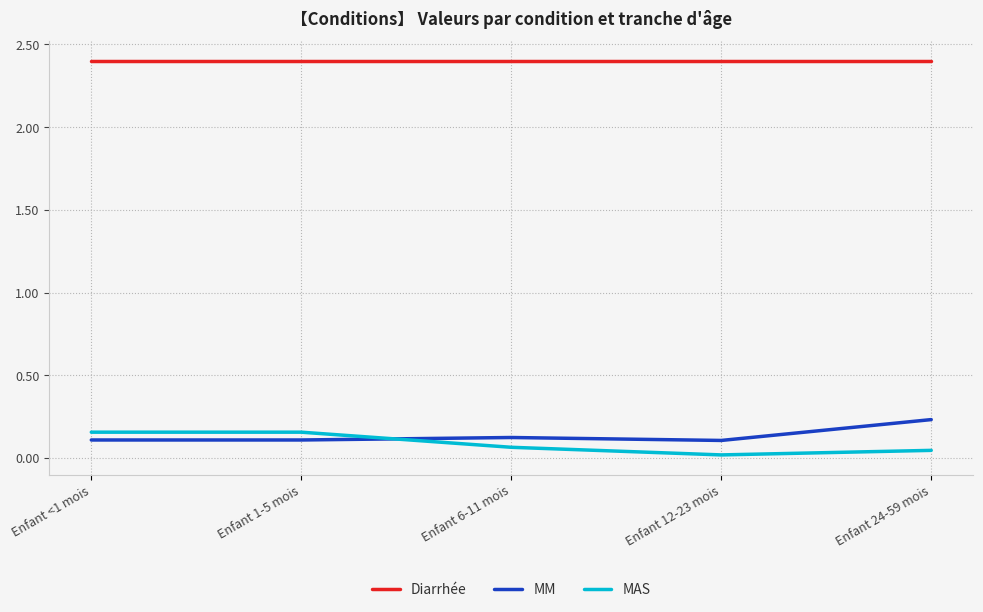

Is it true that Diarrhée equals 4.2 at Enfant 24-59 mois?

False